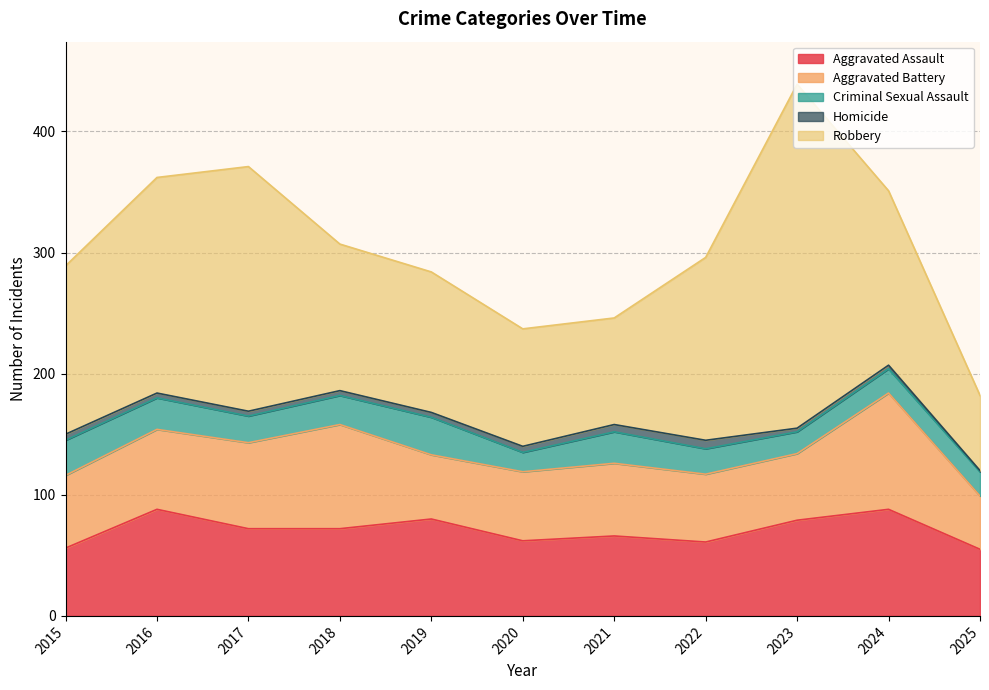

How many interior local valleys does the Aggravated Battery series have?

2